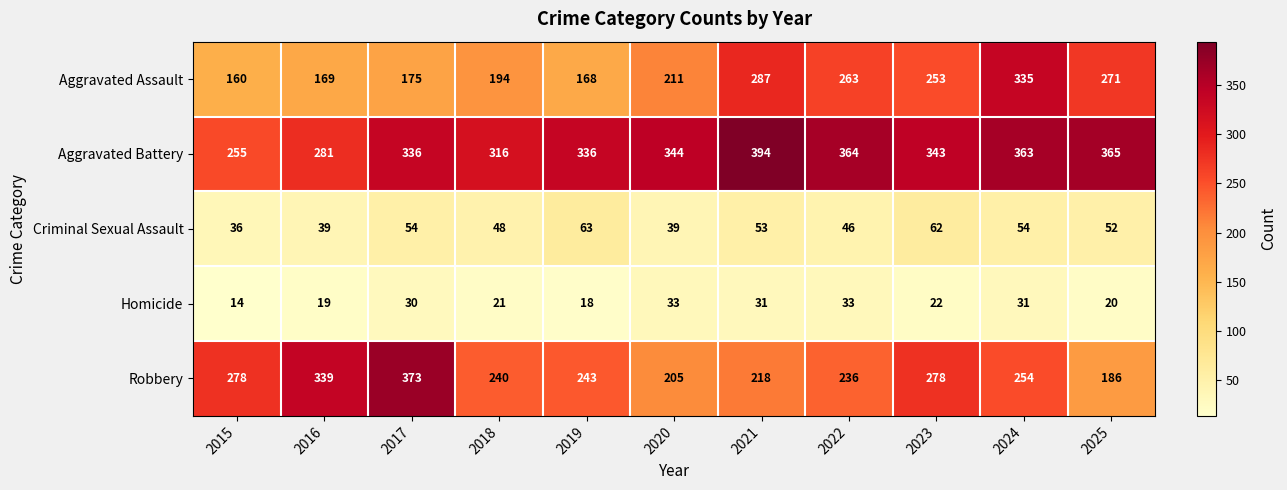

True or false: Homicide has a value of 13 at 2018.

False